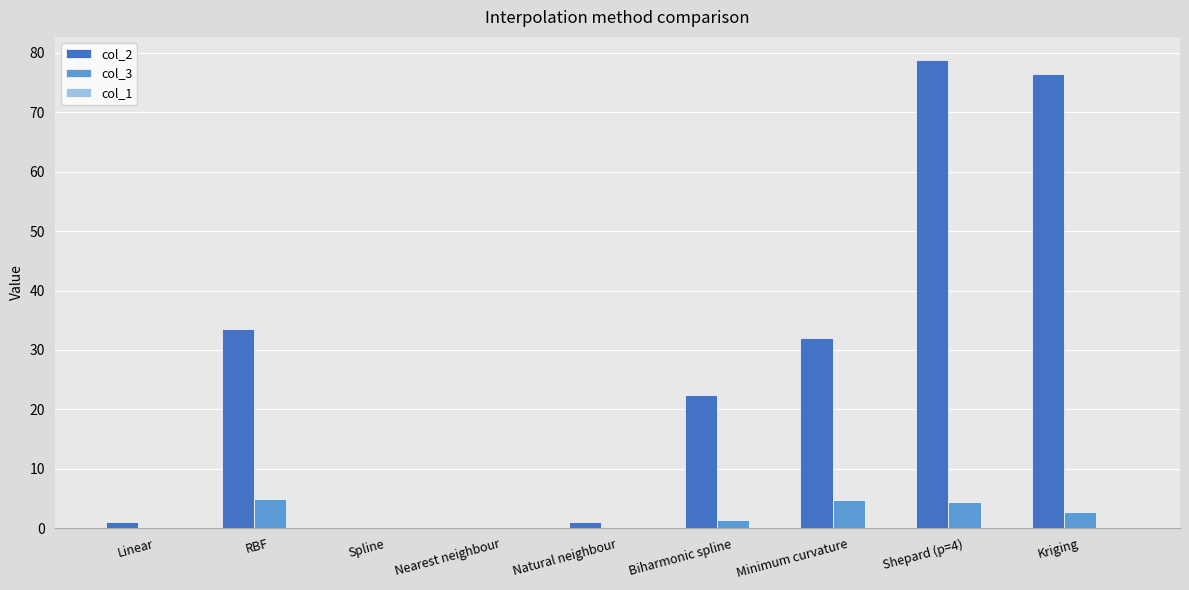

The col_3 series shows 0.0 at Spline. True or false?

True